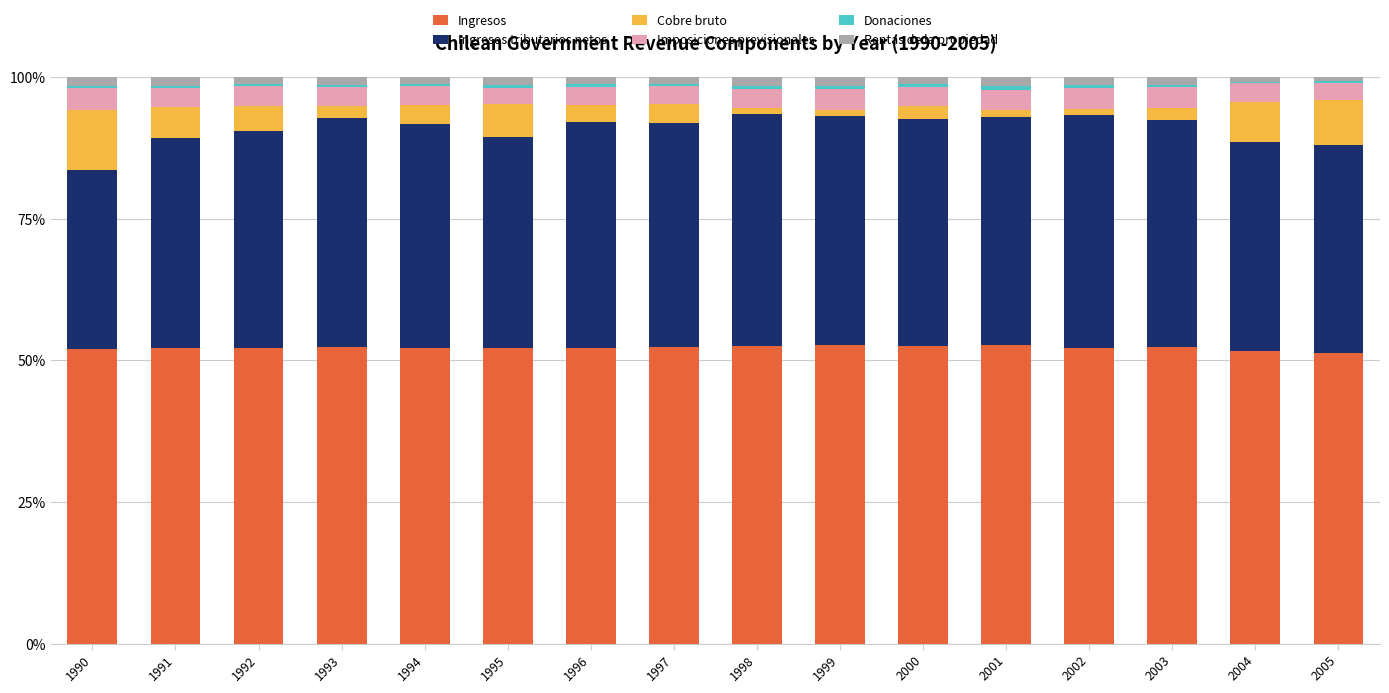

The value of Ingresos at 1994 is 78.8. True or false?

False